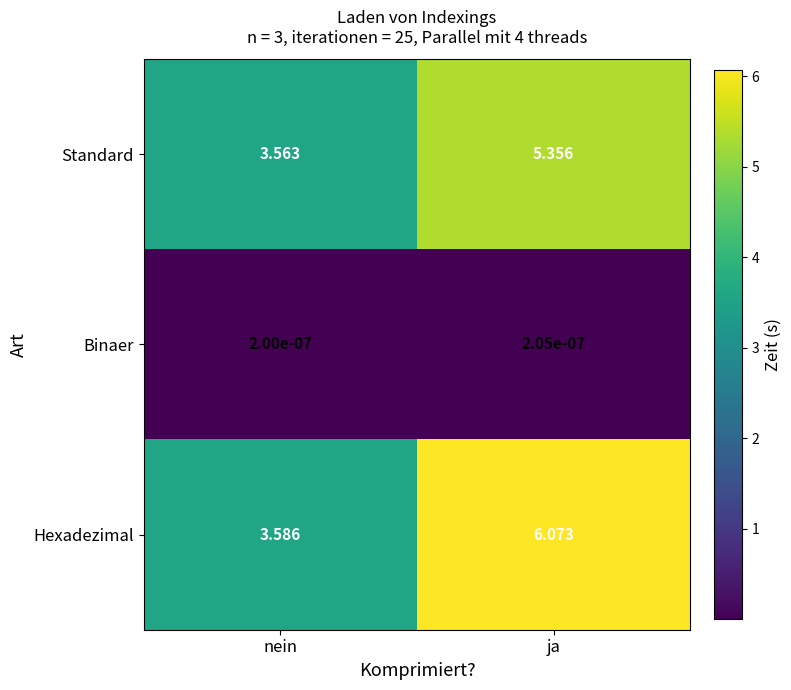

Which series has the largest range (max minus min)?

Hexadezimal